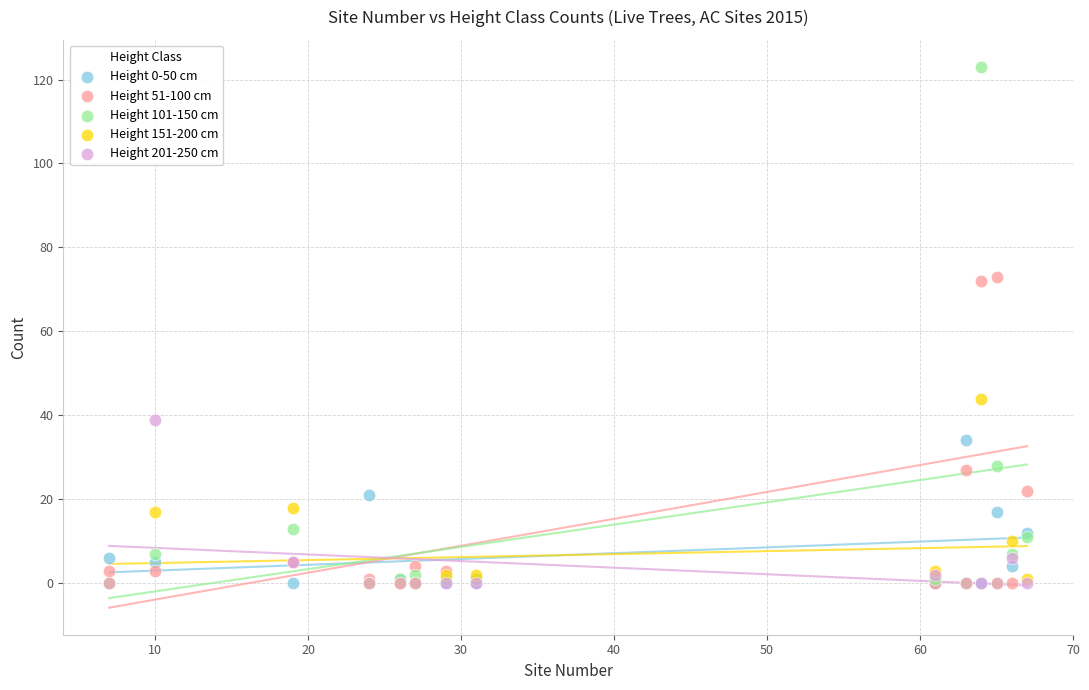

What are all the series names shown in the legend?

Height 0-50 cm, Height 51-100 cm, Height 101-150 cm, Height 151-200 cm, Height 201-250 cm